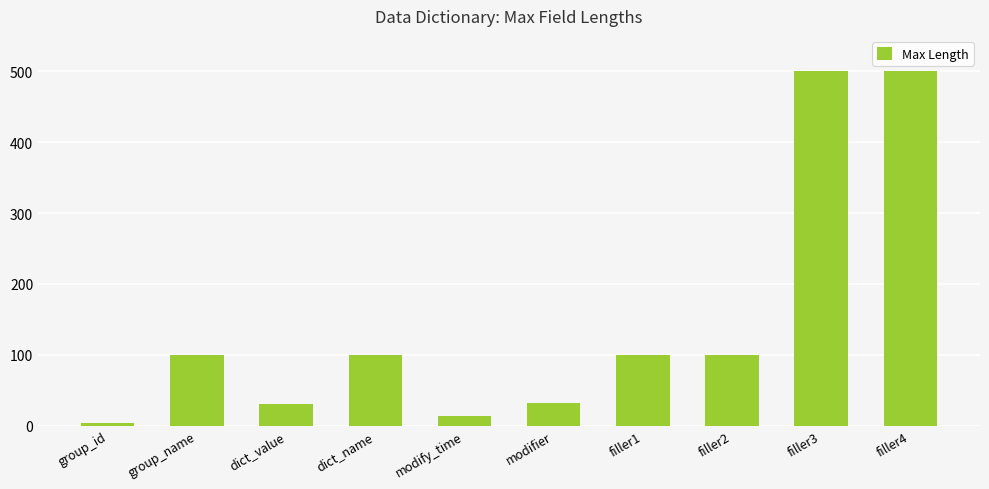

Which category has the lowest value across all series?

group_id